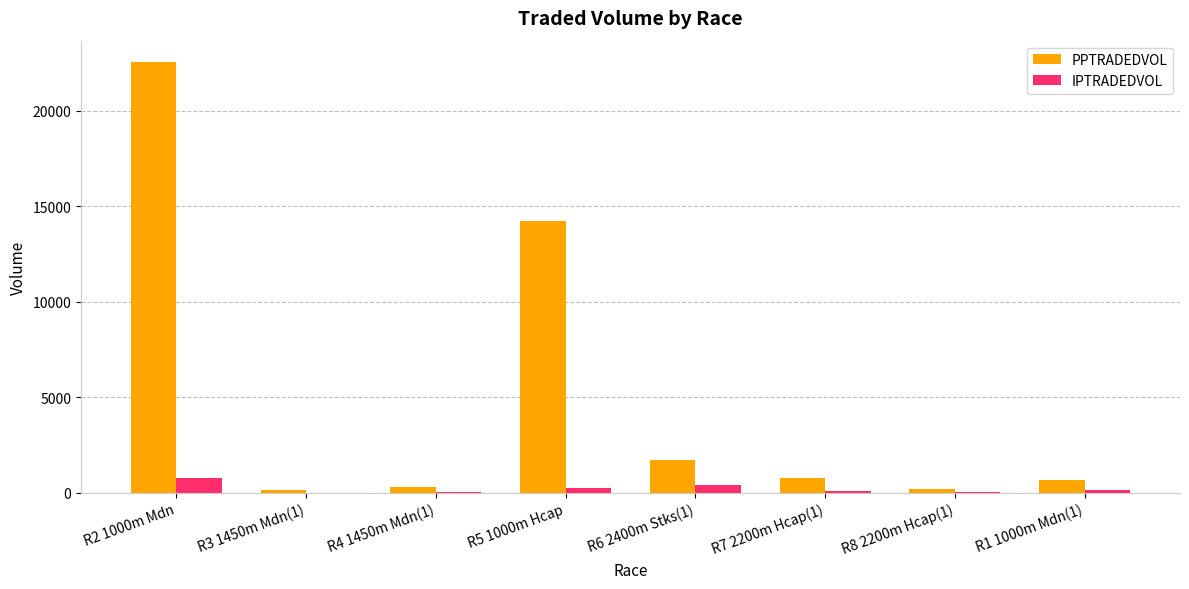

At which category does the chart reach its peak across all series?

R2 1000m Mdn